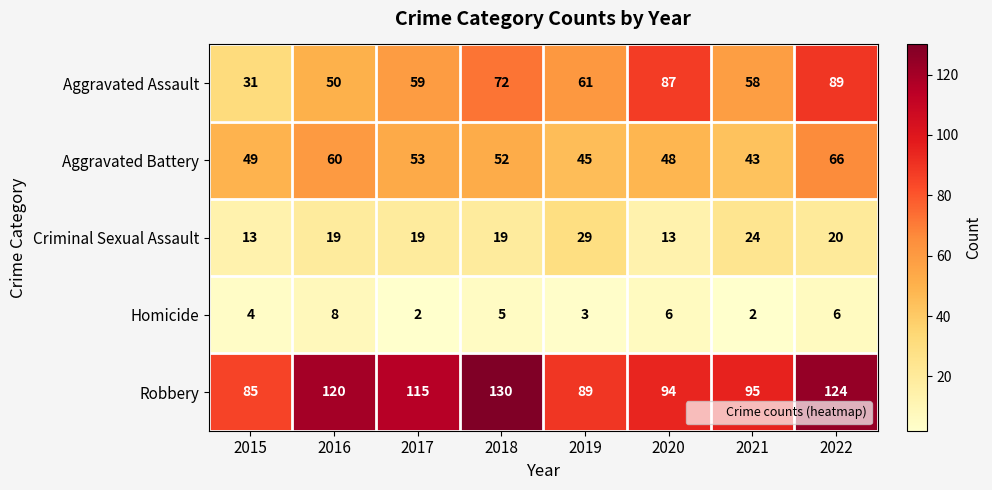

The value of Aggravated Battery at 2015 is 49. True or false?

True